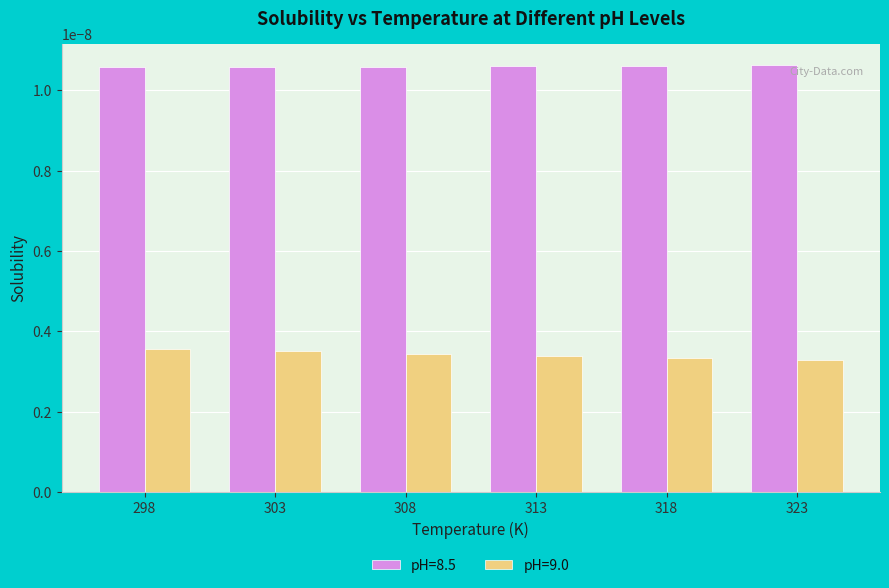

Is the value of pH=9.0 at 313 greater than the value of pH=8.5 at 313?

No